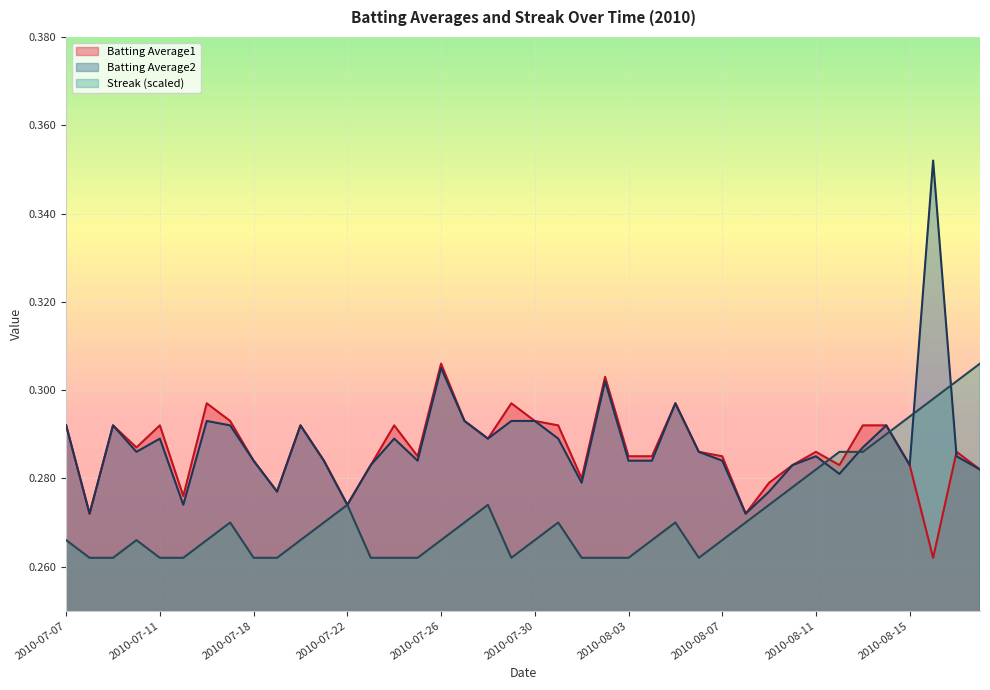

Count the number of data series in this chart.

3